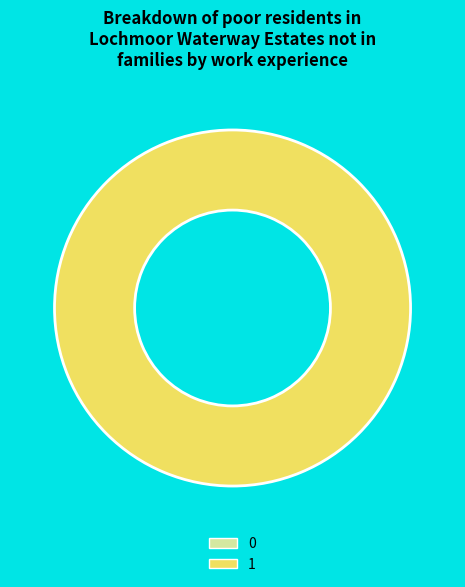

What percentage is the 1 slice, to the nearest percent?

100%